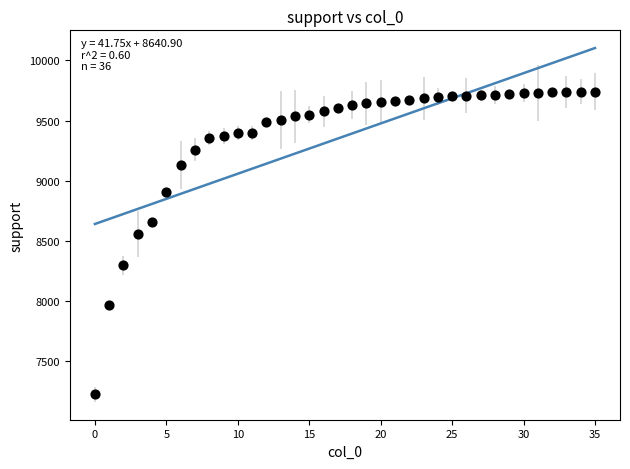

What Y value in the scatter plot is closest to 8483?

8555